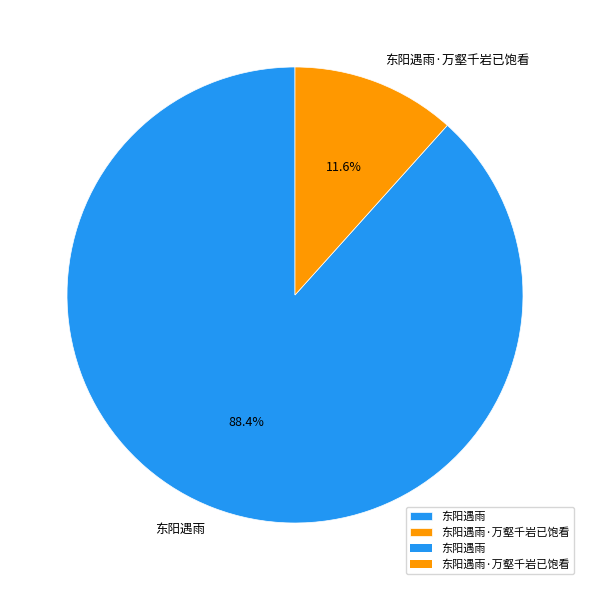

To the nearest percent, what percentage of the pie is 东阳遇雨·万壑千岩已饱看?

12%